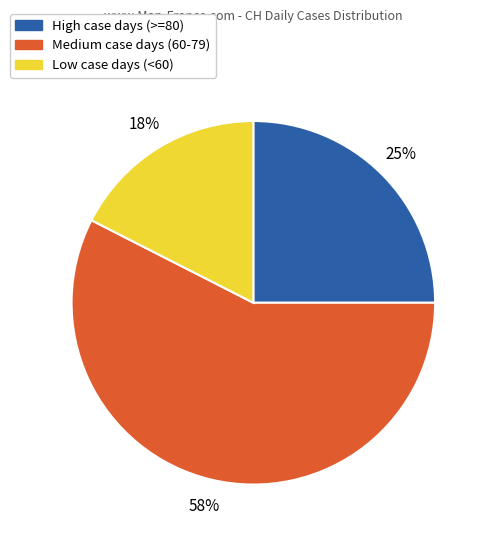

Is there a majority slice in this chart?

Yes